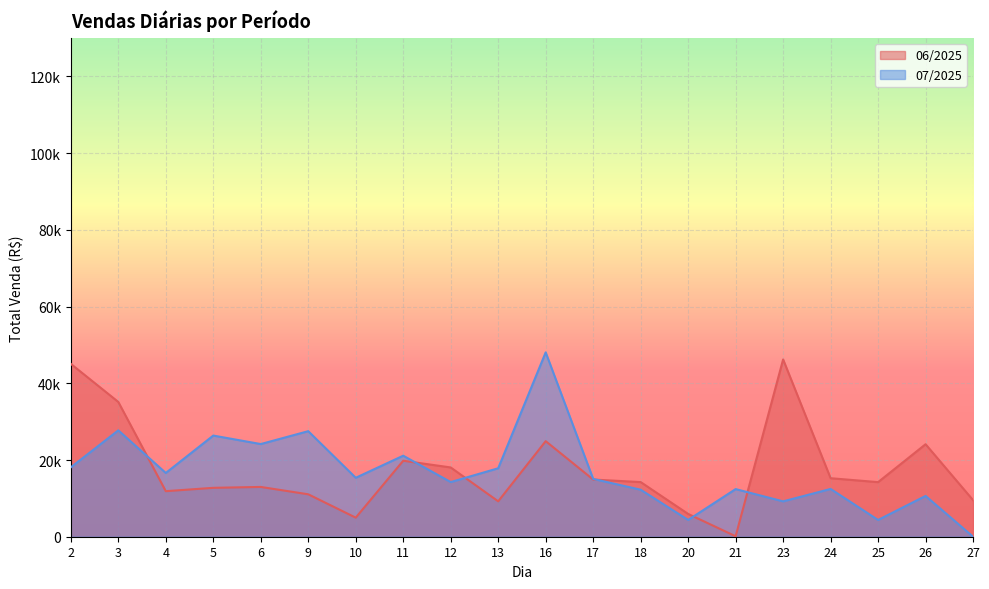

At how many categories does at least one series exceed 15046?

15